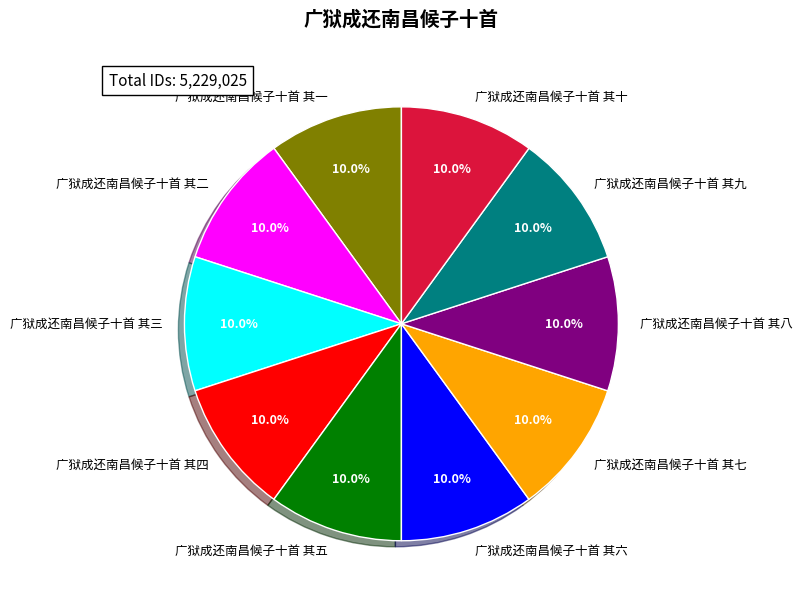

Approximately how many times larger is the value at 广狱成还南昌候子十首 其八 compared to 广狱成还南昌候子十首 其一?

1.0